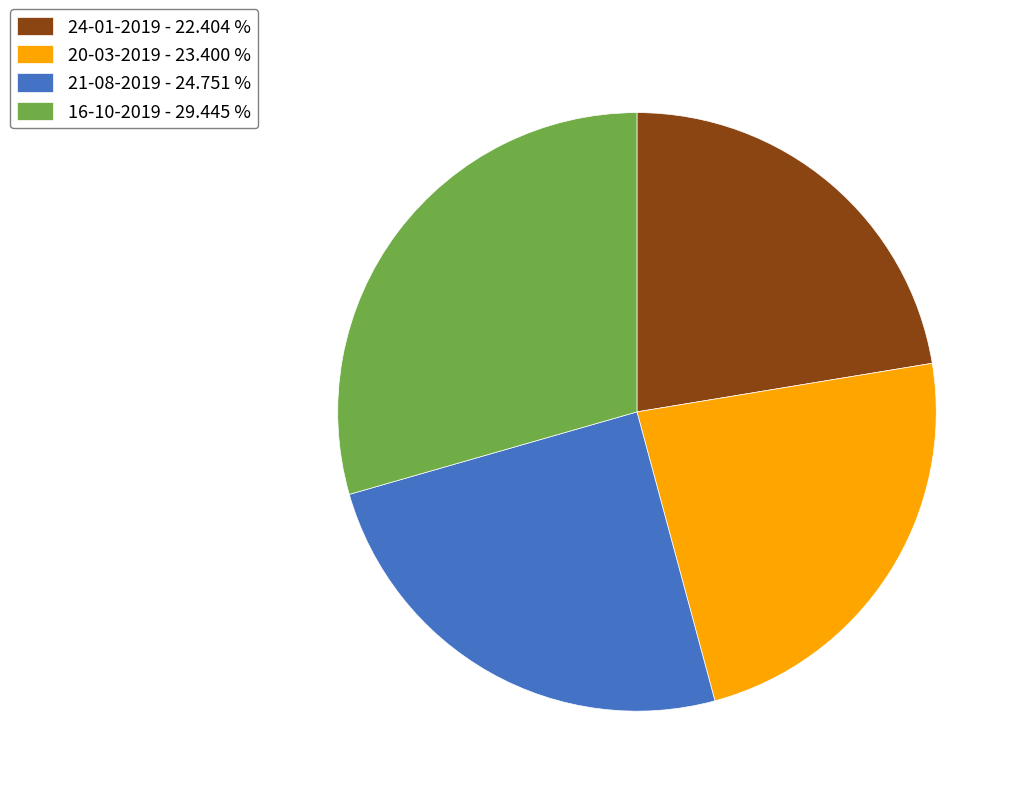

Which slice is the smallest?

24-01-2019